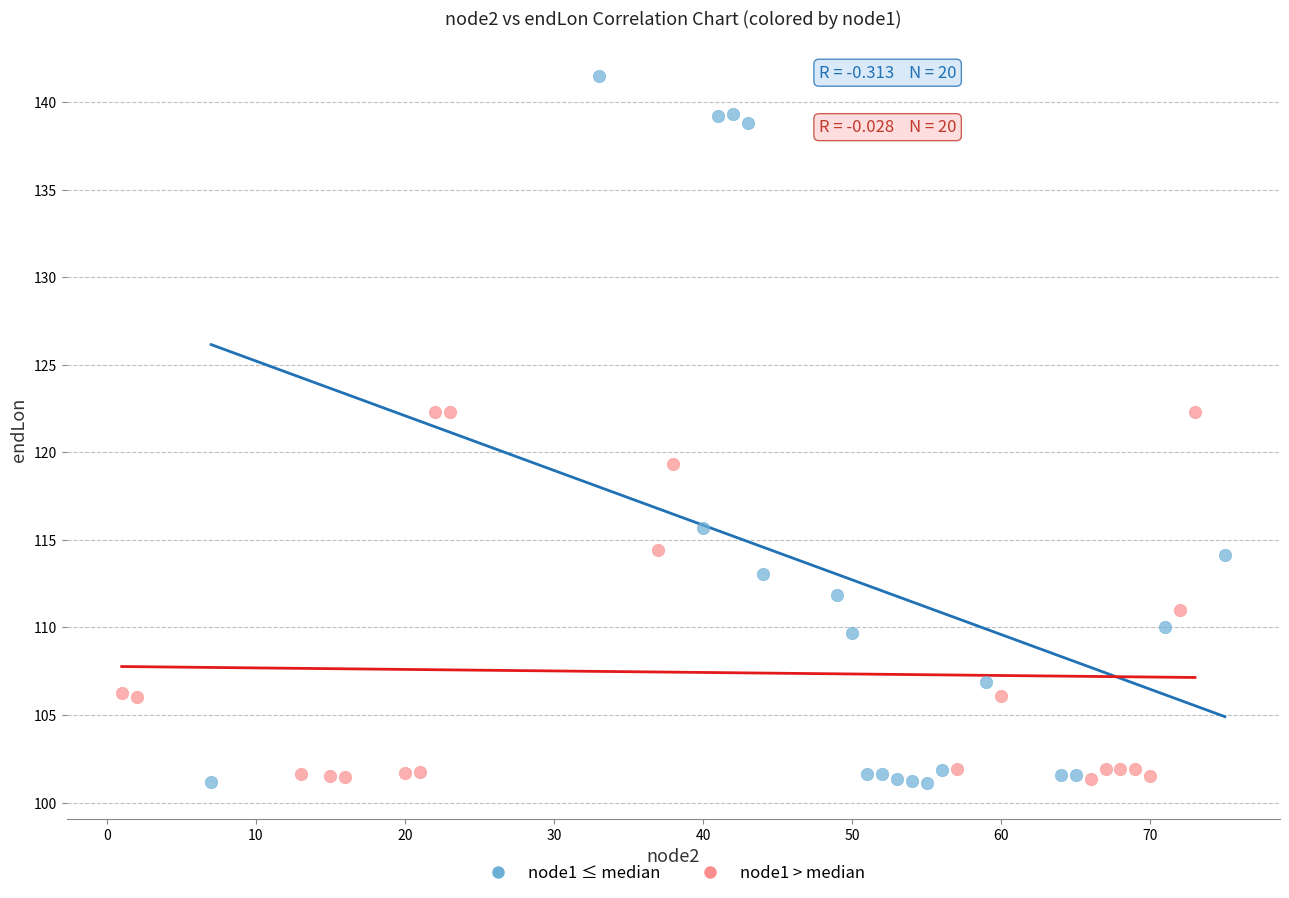

Which series reaches the maximum Y coordinate?

node1 ≤ median